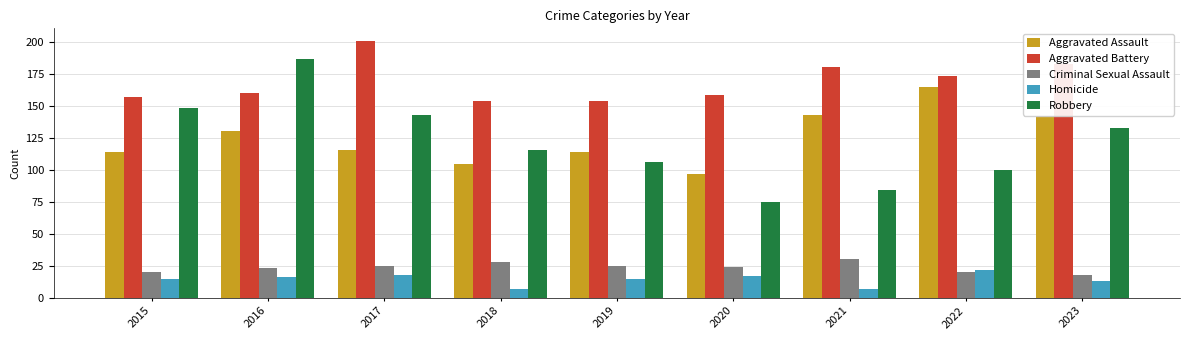

Rank the series at 2016 from highest to lowest value.

Robbery, Aggravated Battery, Aggravated Assault, Criminal Sexual Assault, Homicide